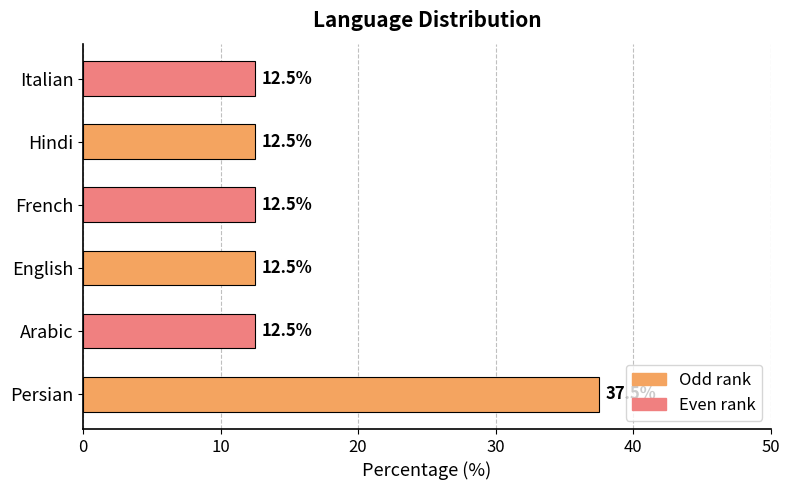

What is the greatest value displayed?

37.5